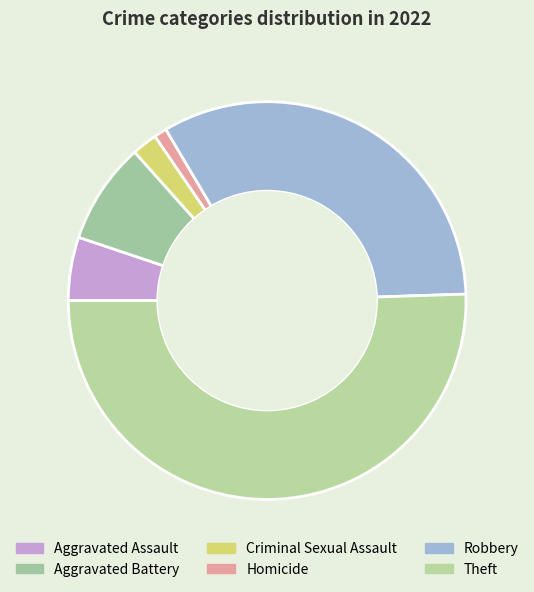

To the nearest percent, what is the difference between the Criminal Sexual Assault and Robbery slice percentages?

31%